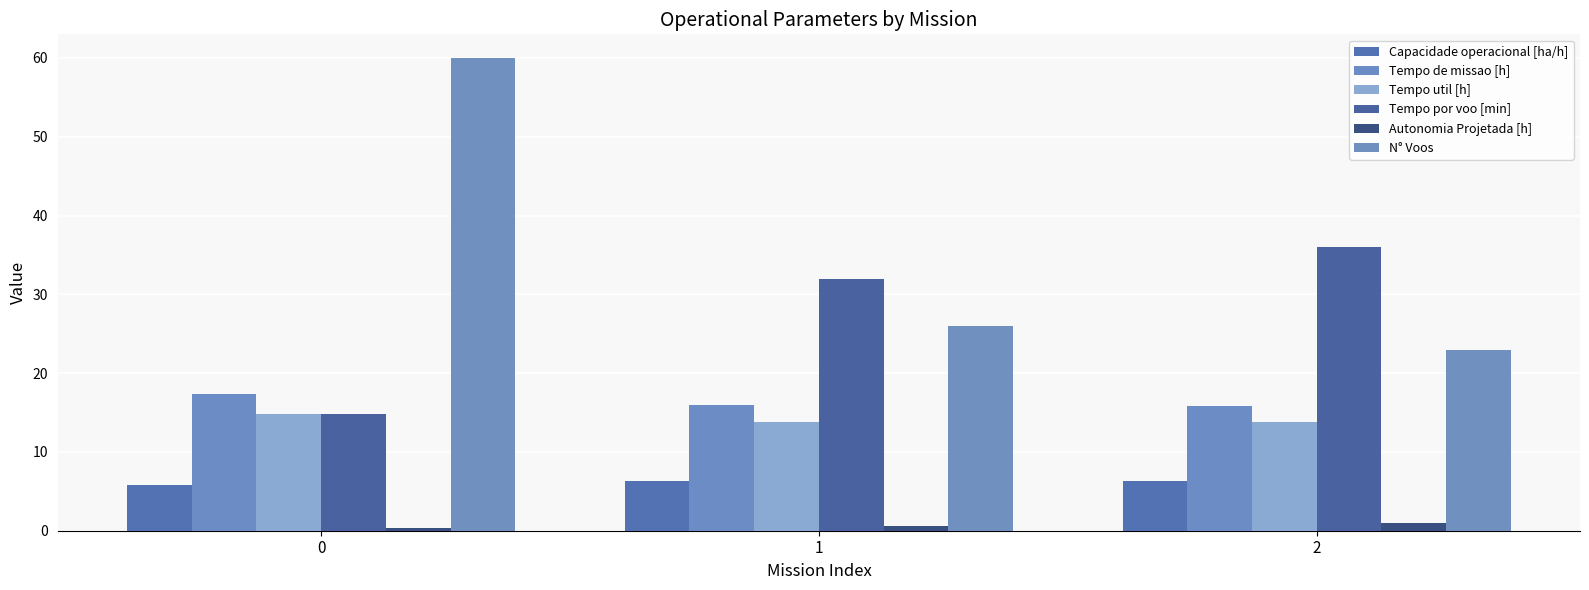

True or false: N° Voos has a value of 36.4 at 1.

False